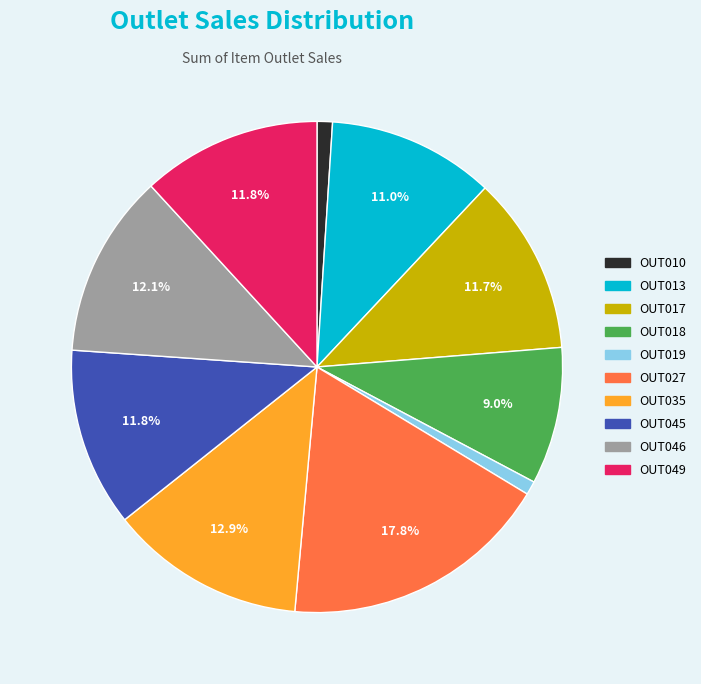

How many segments does this pie chart have?

10